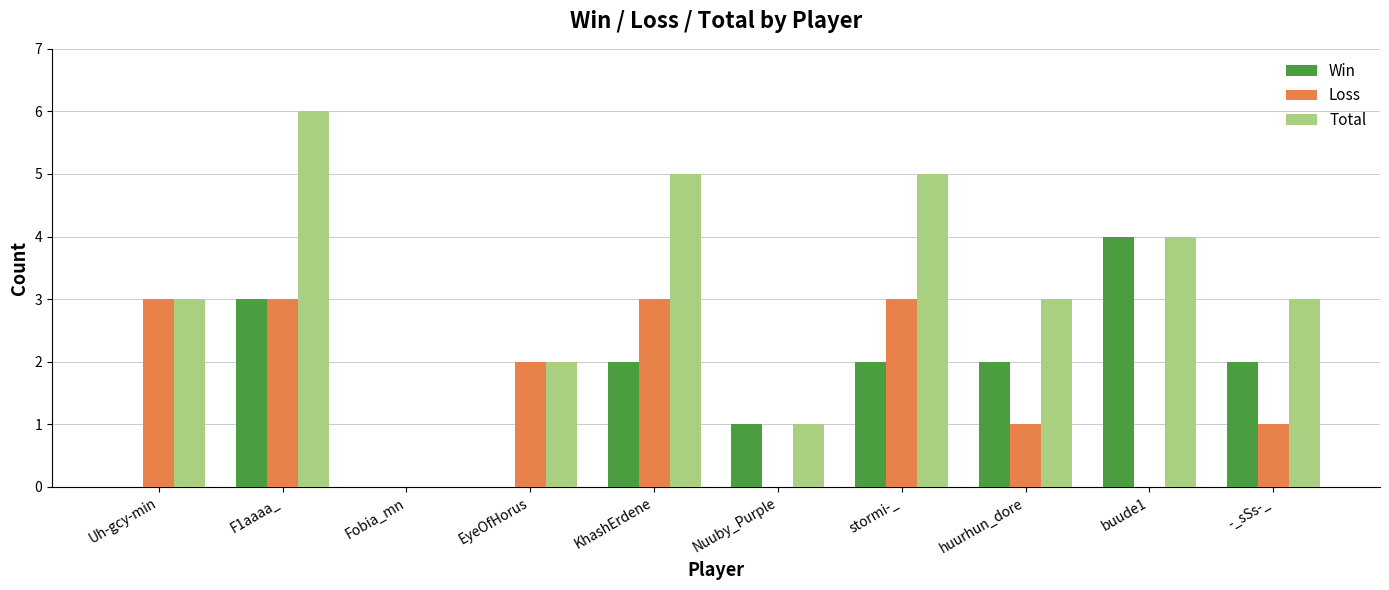

Which series changed the most between Fobia_mn and stormi-_?

Total